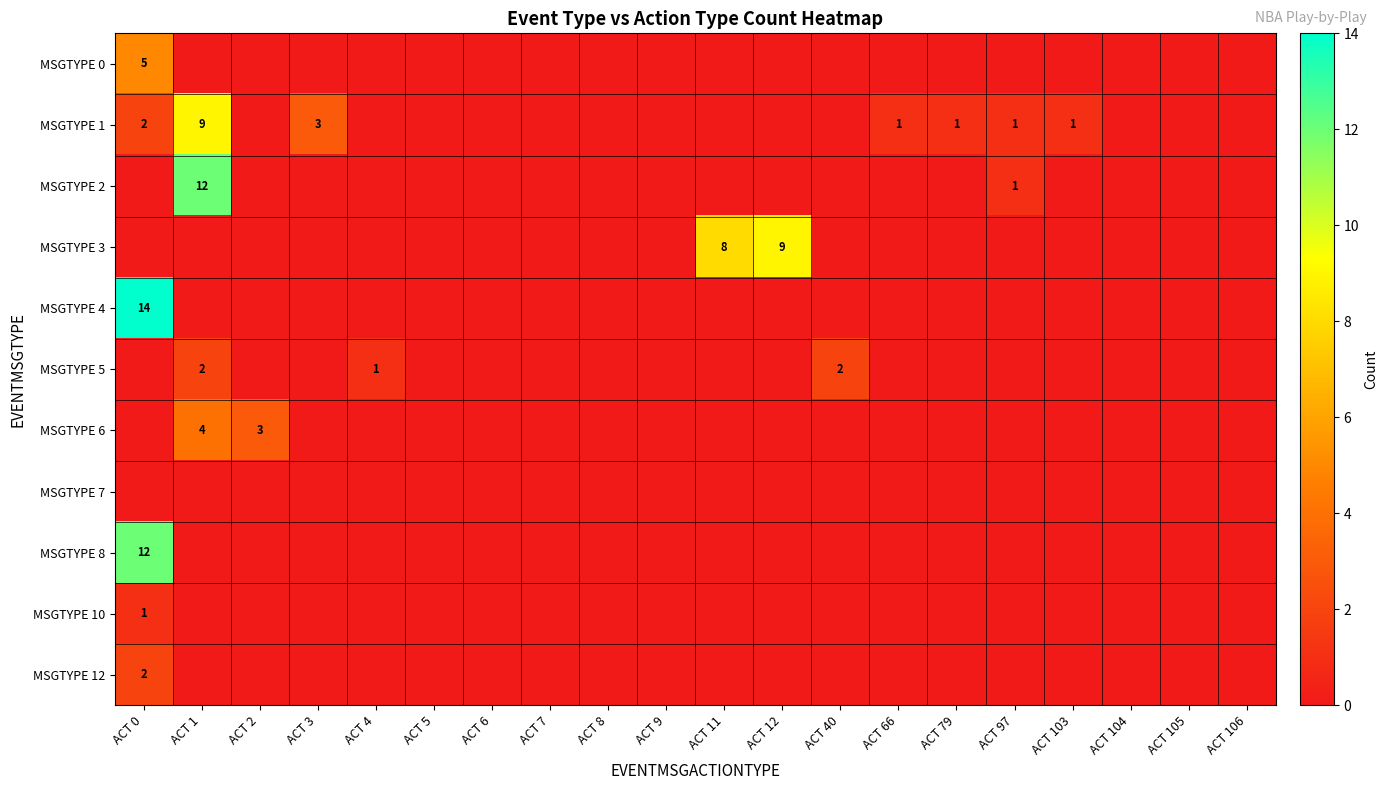

What is the greatest value displayed?

14